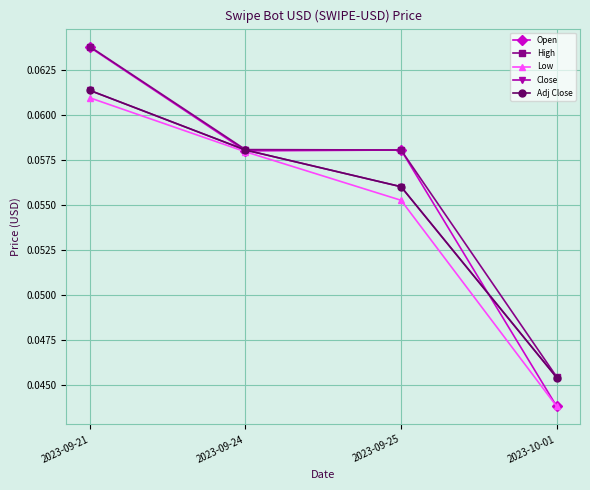

At how many categories does at least one series exceed 0?

4